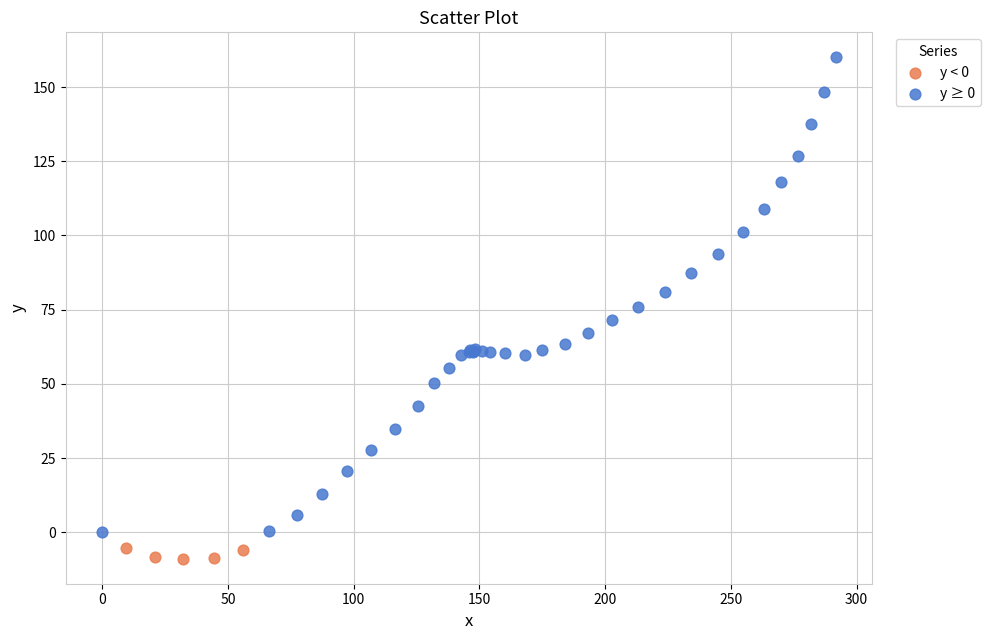

Which series contains the highest Y value?

y ≥ 0